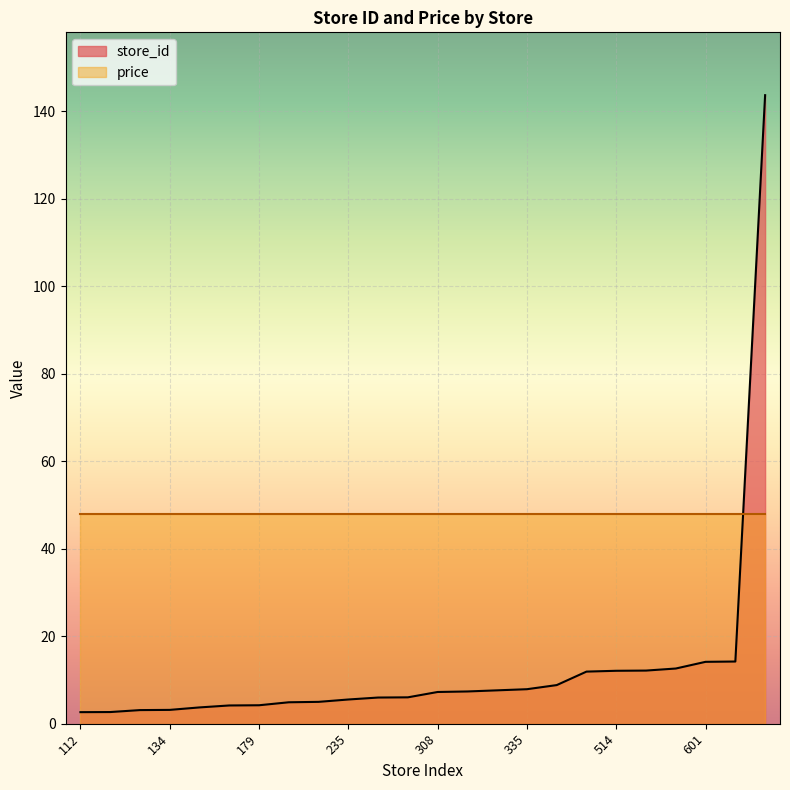

At which label does the data first exceed 7?

308